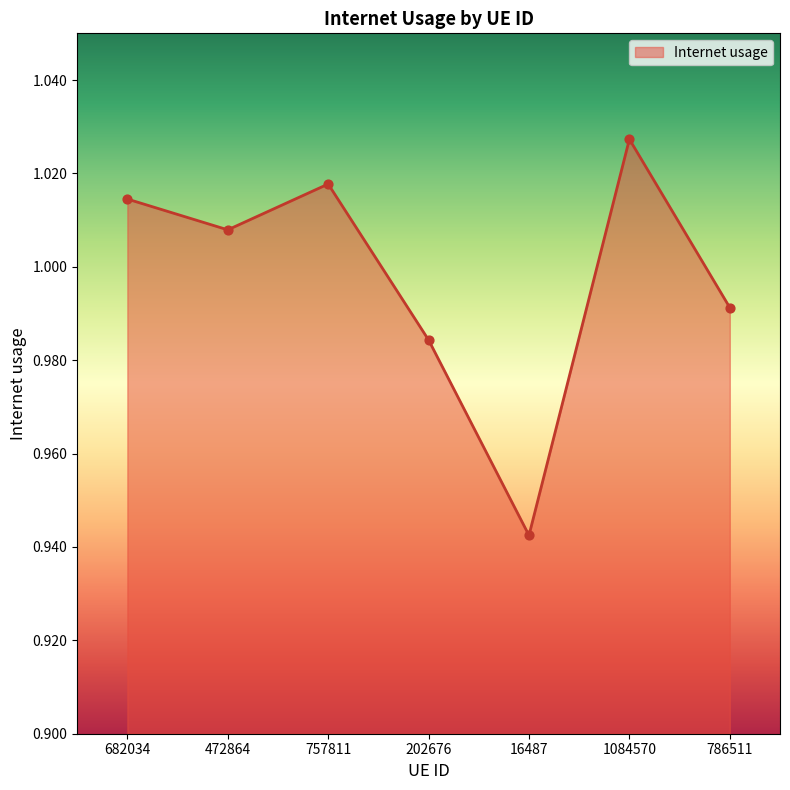

Which has a higher value, 682034 or 472864?

682034